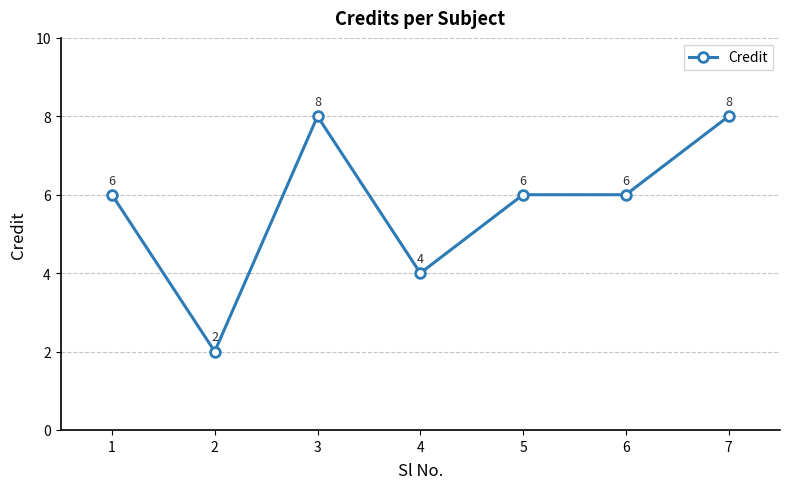

What is the value of the 2nd point from the left?

2